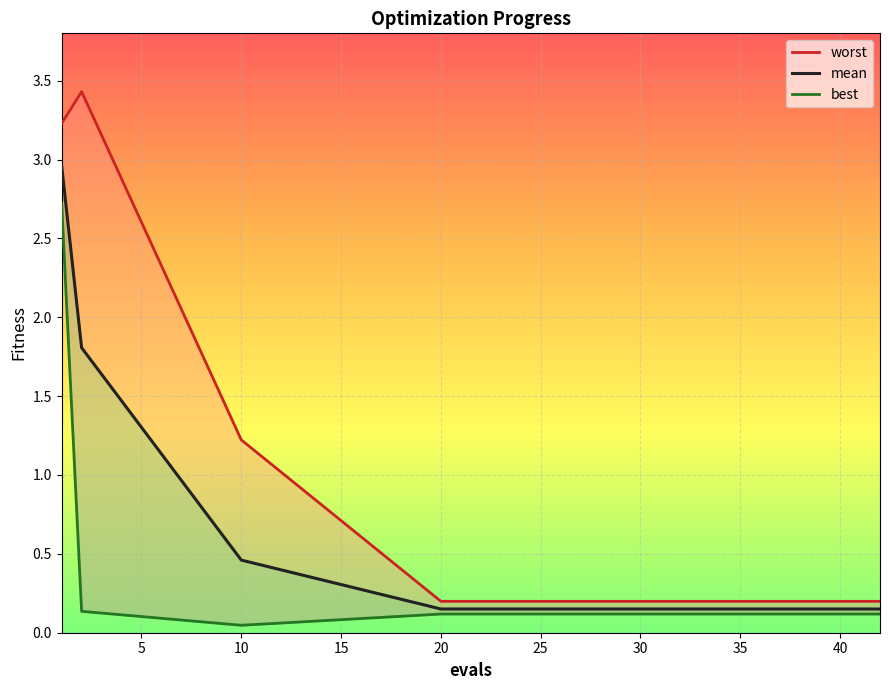

What is the total value across all series at 25?

0.5